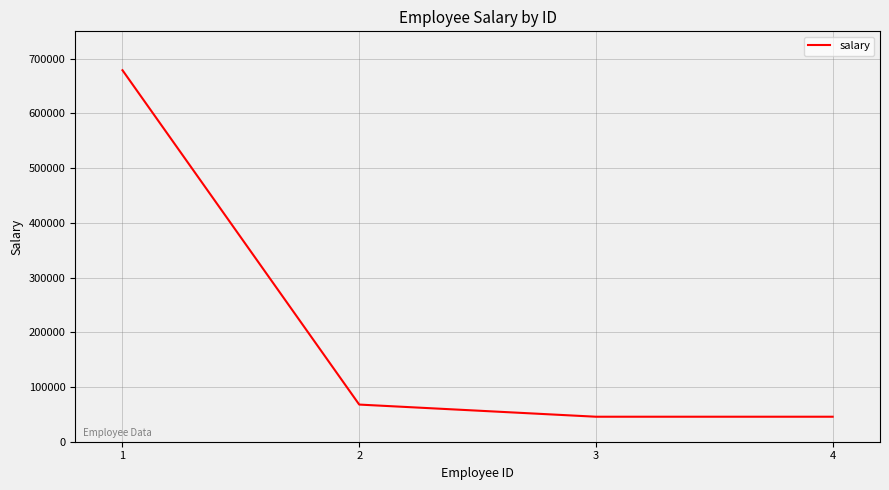

How many categories are shown in the chart?

4